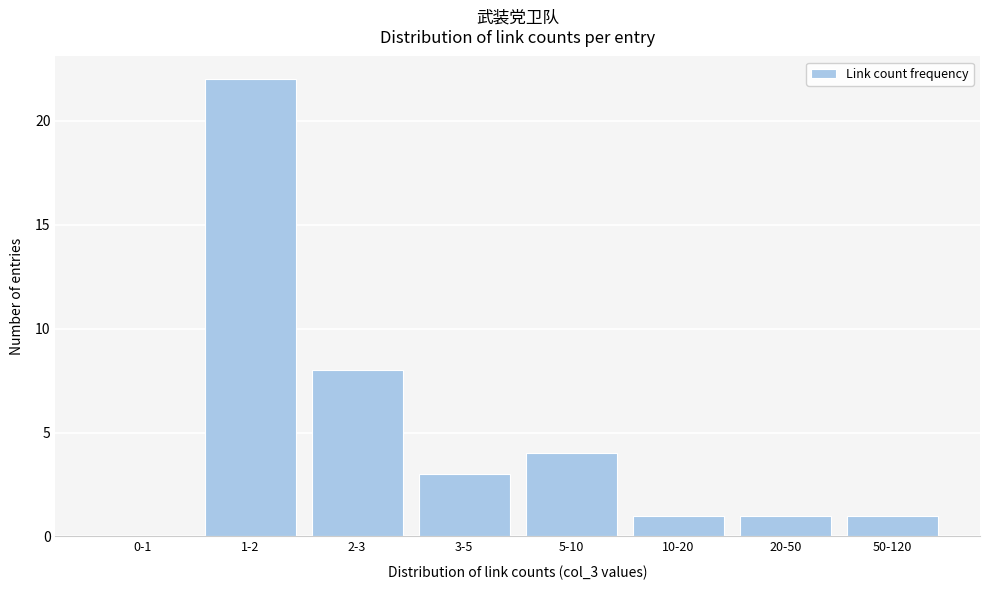

Reading left to right, transcribe all the data shown in this chart.

0-1=0	1-2=22	2-3=8	3-5=3	5-10=4	10-20=1	20-50=1	50-120=1